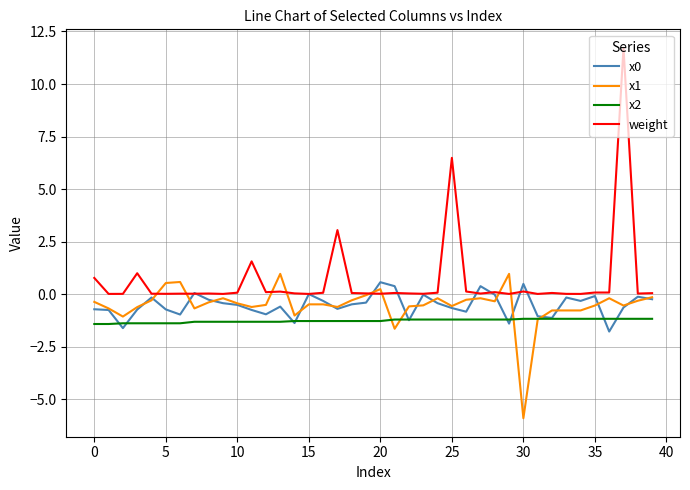

True or false: weight and x2 intersect in this chart.

False